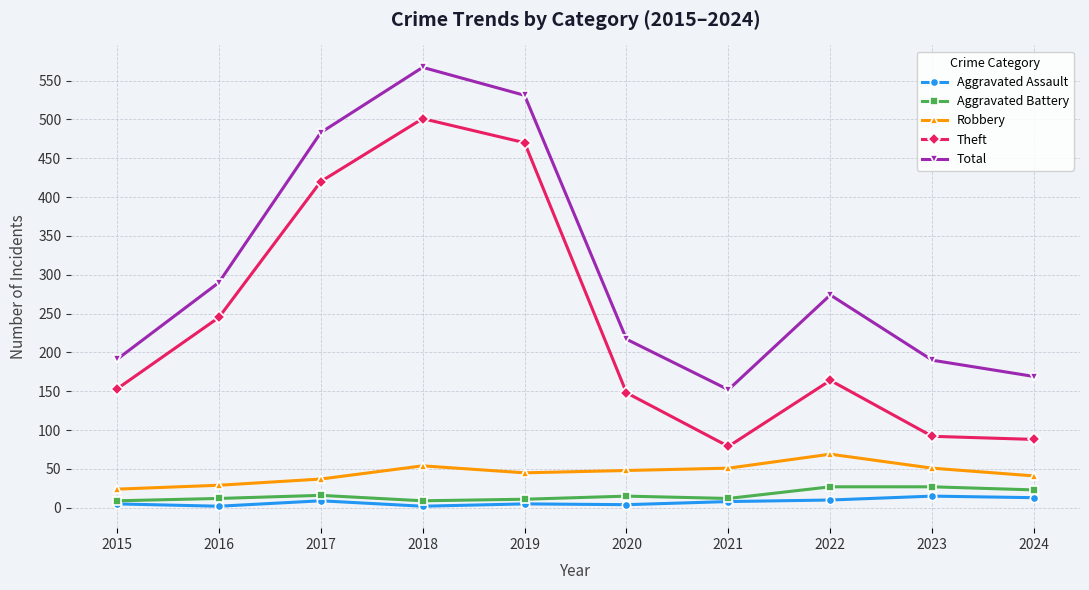

Between 2015 and 2022, which series saw the biggest shift?

Total